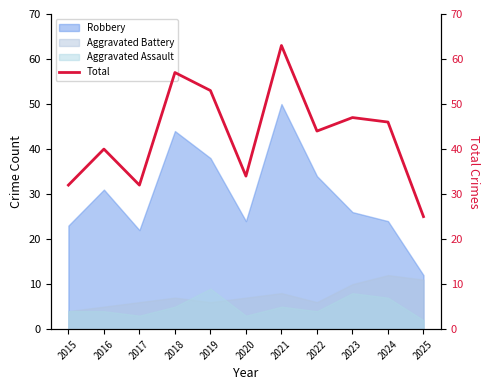

How many lines are shown in the chart?

1